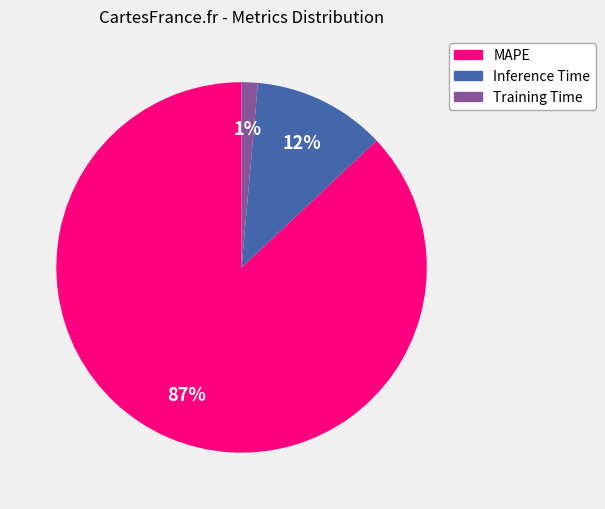

Which category has the smallest portion of the pie?

Training Time